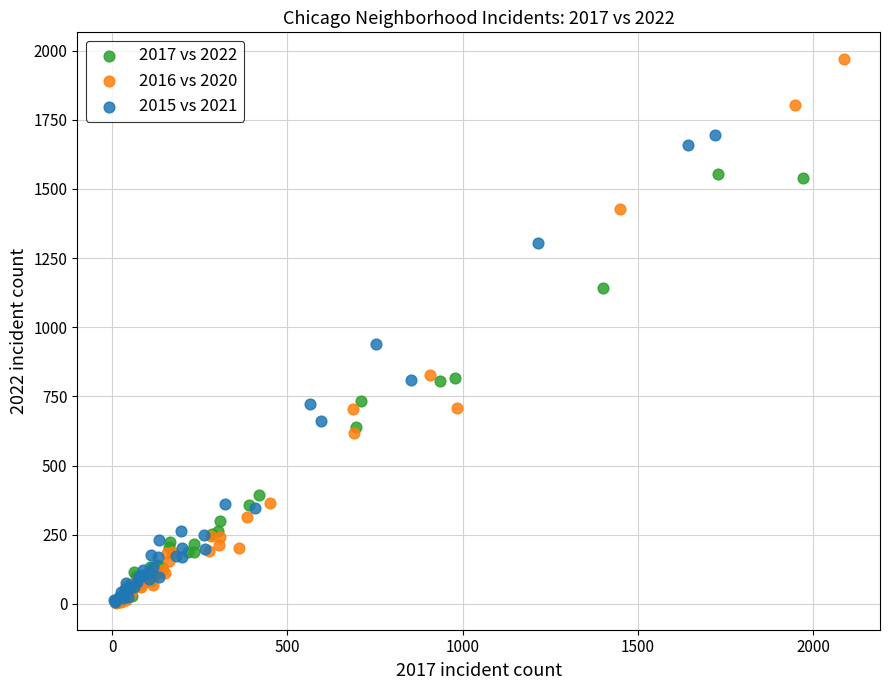

Which series has the largest Y range (max minus min)?

2016 vs 2020